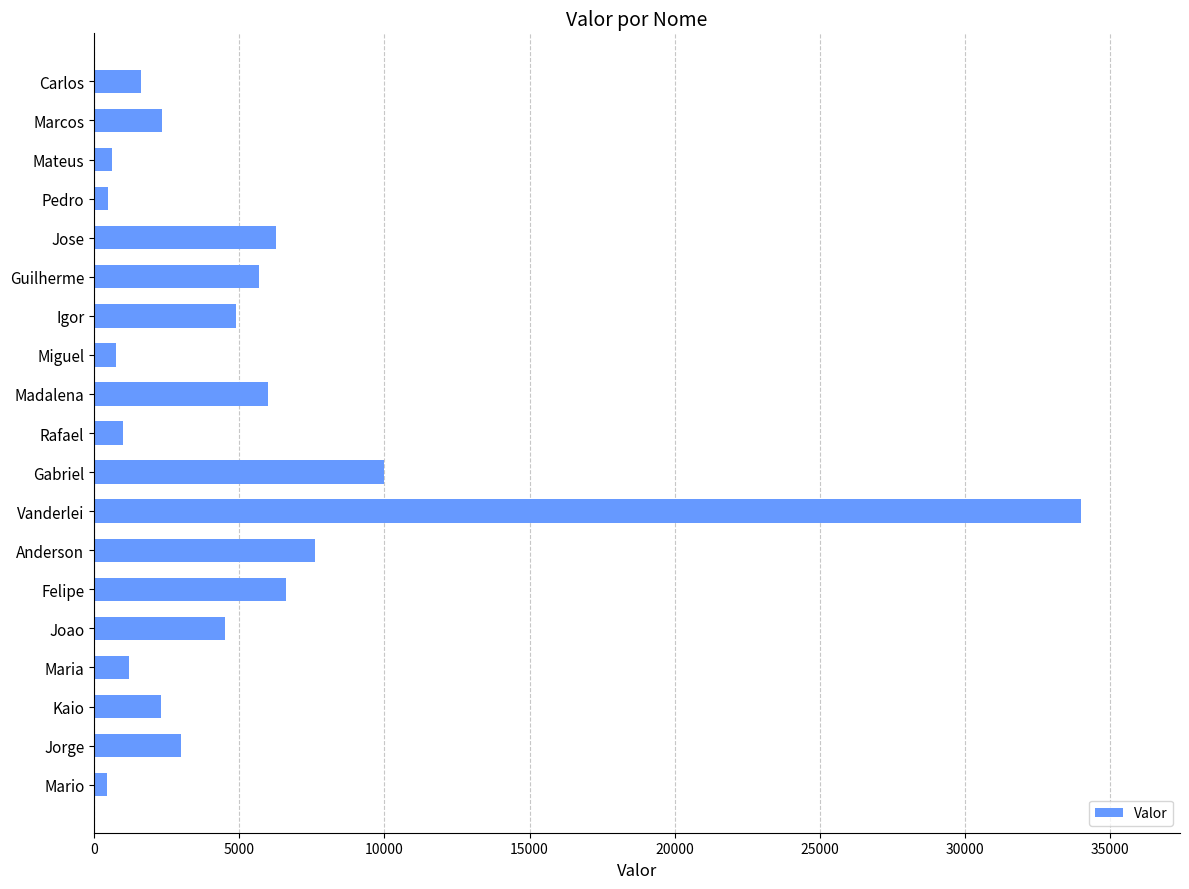

Where is the data nearest to the value 17216?

Gabriel